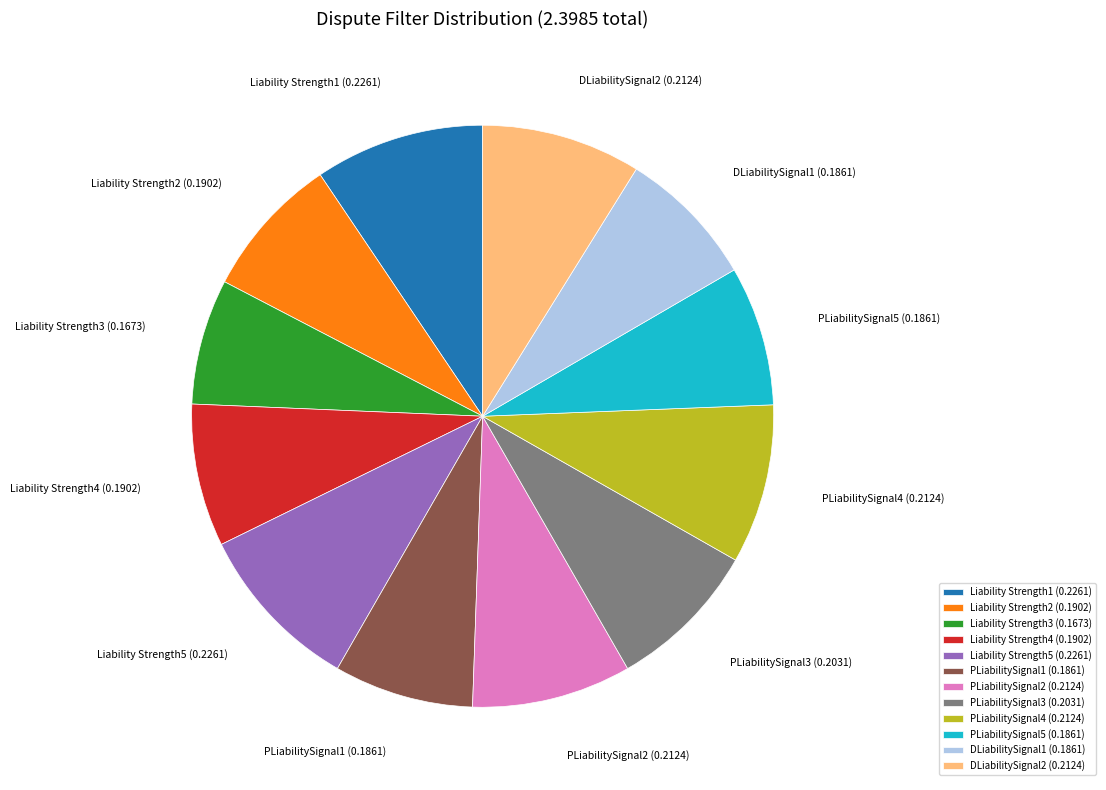

True or false: Liability Strength3 accounts for 1% of the total.

False